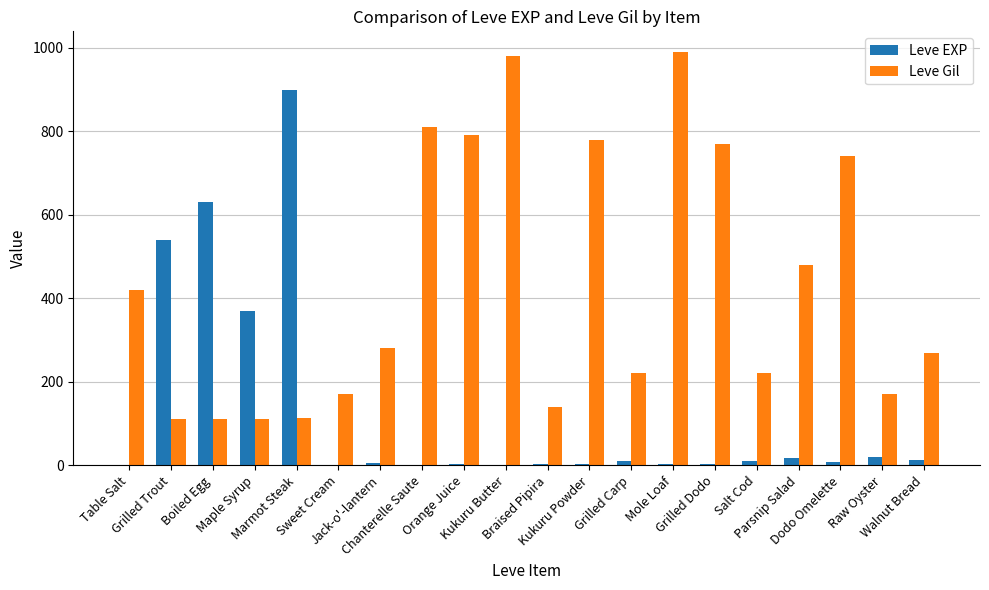

What is the greatest value displayed?

990